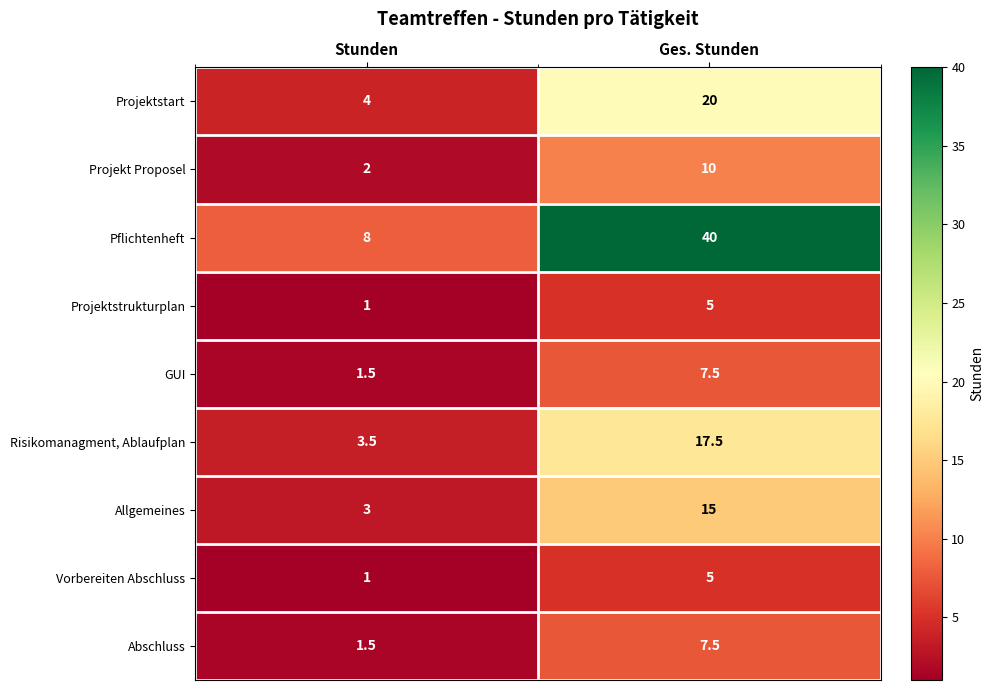

How many data points in Abschluss are less than 7?

1